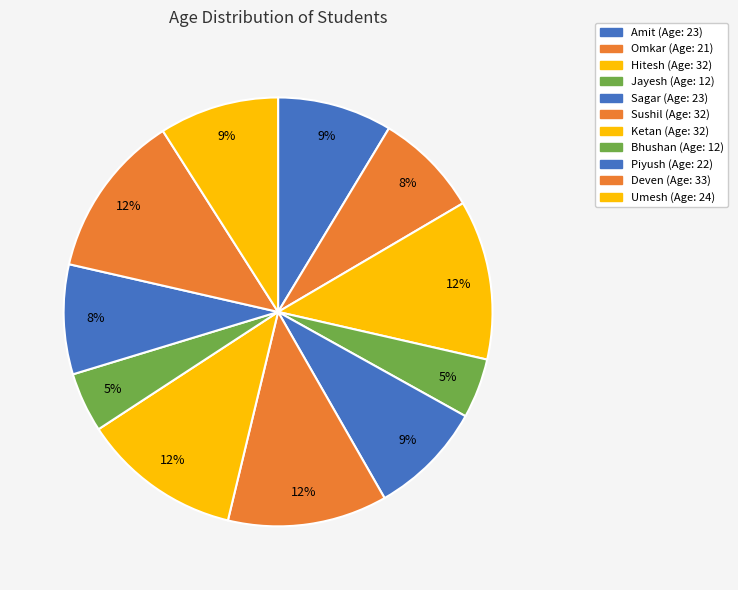

Is Sushil the majority of the pie?

No